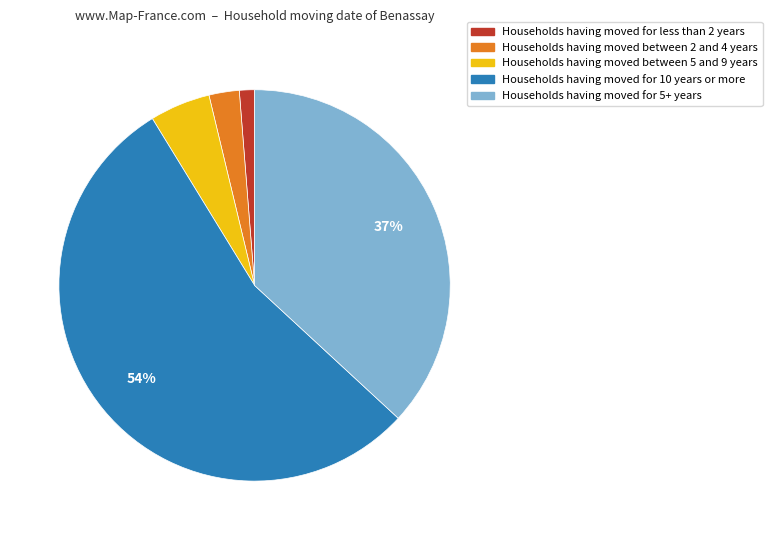

To the nearest percent, what is the difference between the largest and smallest slice percentages?

53%